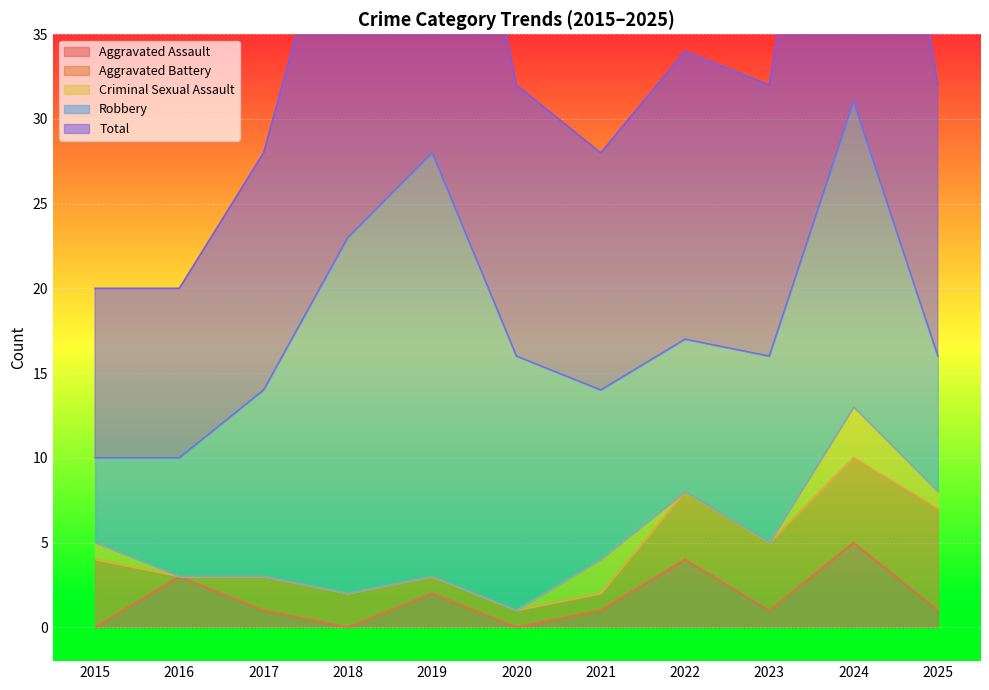

At which label does Criminal Sexual Assault reach its peak?

2024